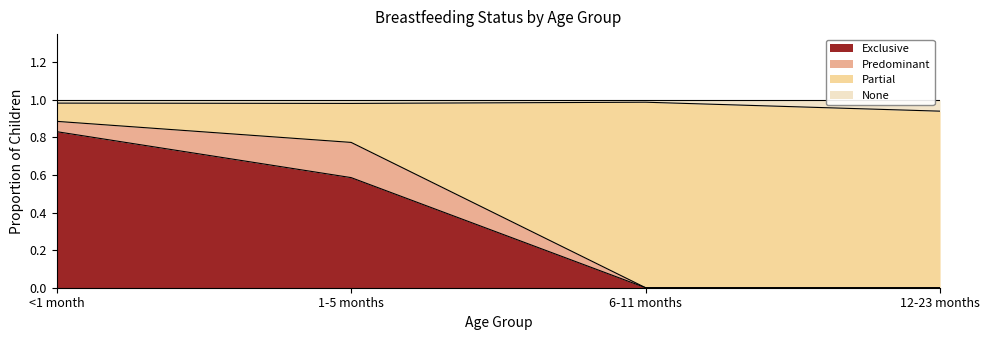

What is the total value across all series at 12-23 months?

1.0